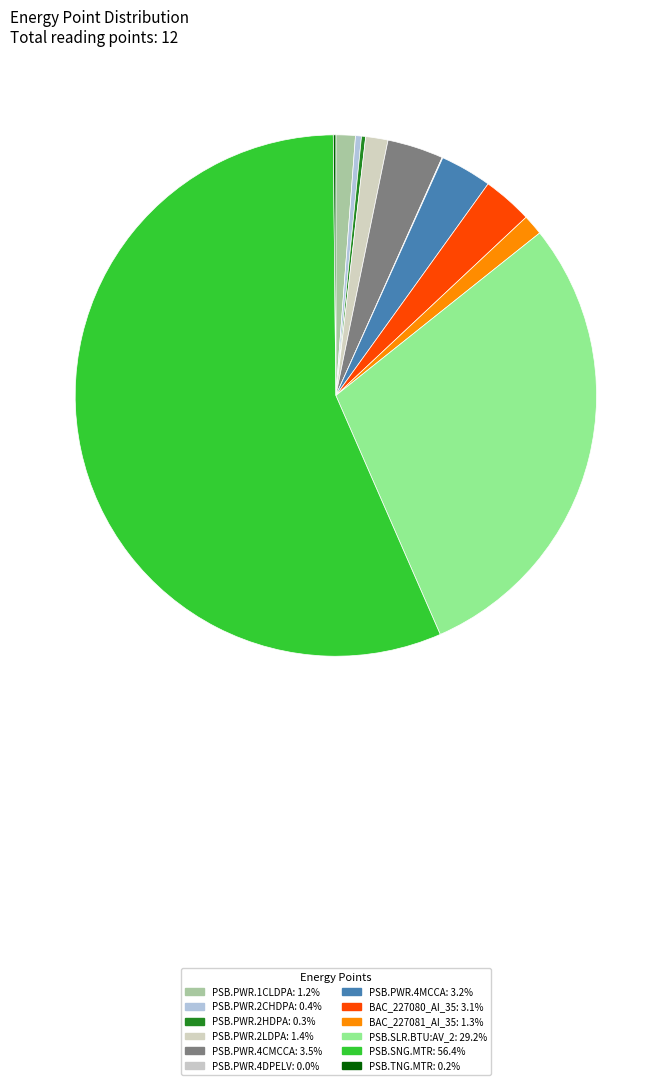

How much of the chart is everything except PSB.SNG.MTR?

43.6%